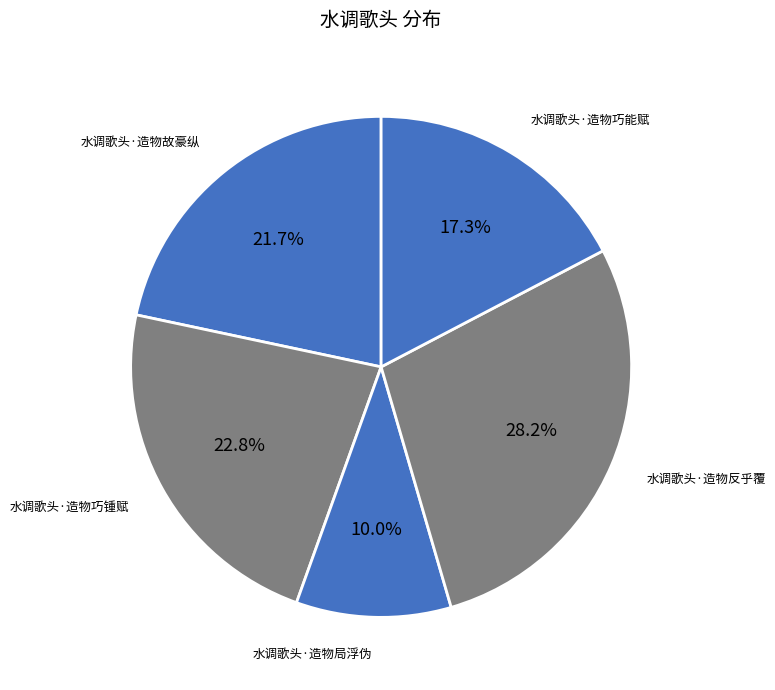

Rank the categories by value from highest to lowest.

水调歌头·造物反乎覆, 水调歌头·造物巧锺赋, 水调歌头·造物故豪纵, 水调歌头·造物巧能赋, 水调歌头·造物局浮伪